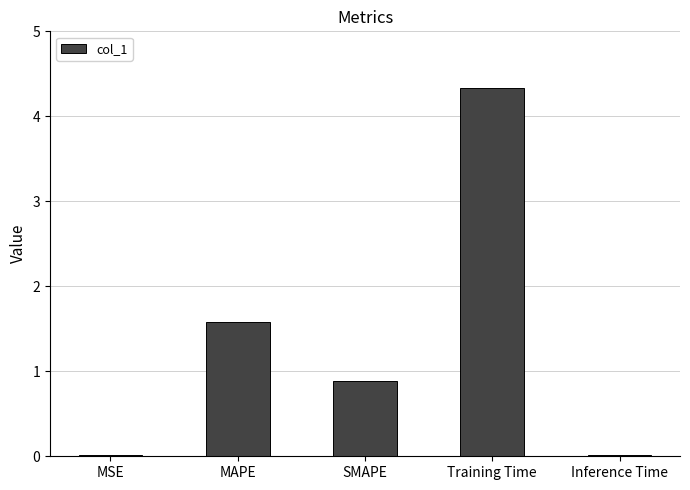

What is the difference between the second highest and second lowest values?

1.6